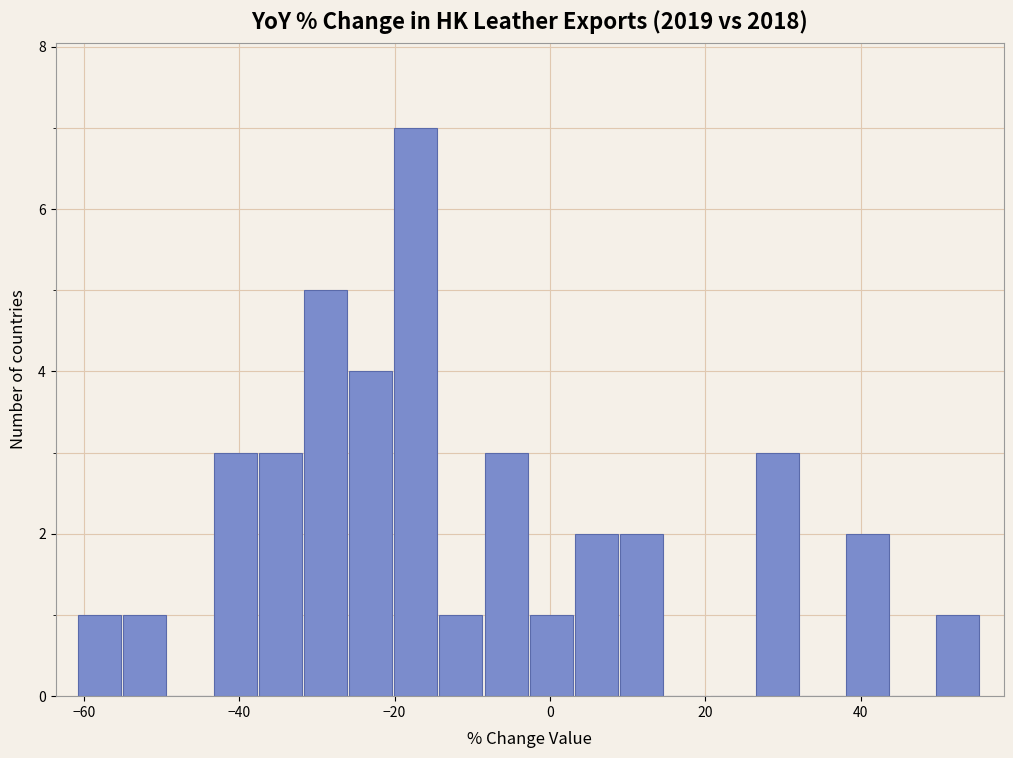

Around what value on the x-axis is the tallest bar? Give the approximate position of its centre, as read against the axis.

-18